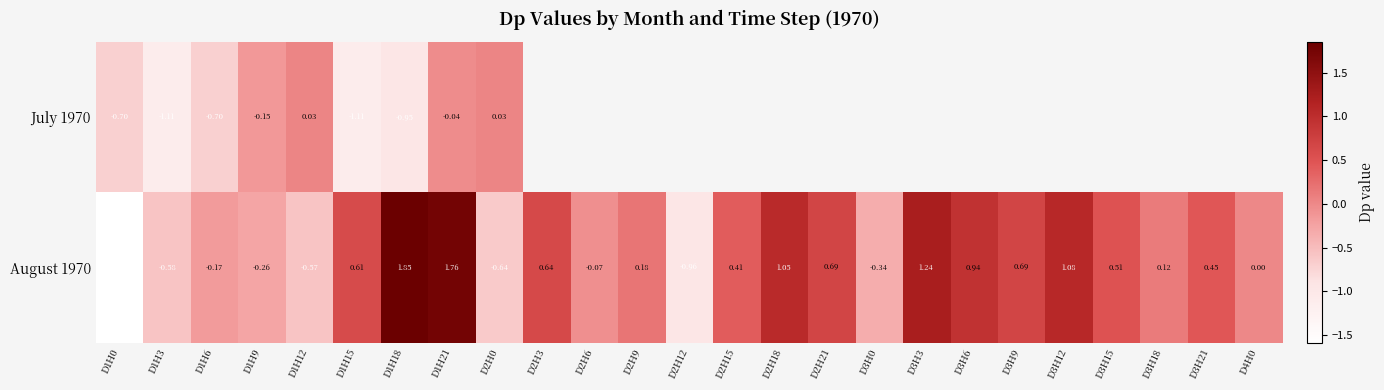

Is the value of July 1970 at D1H3 greater than the value of August 1970 at D1H12?

No